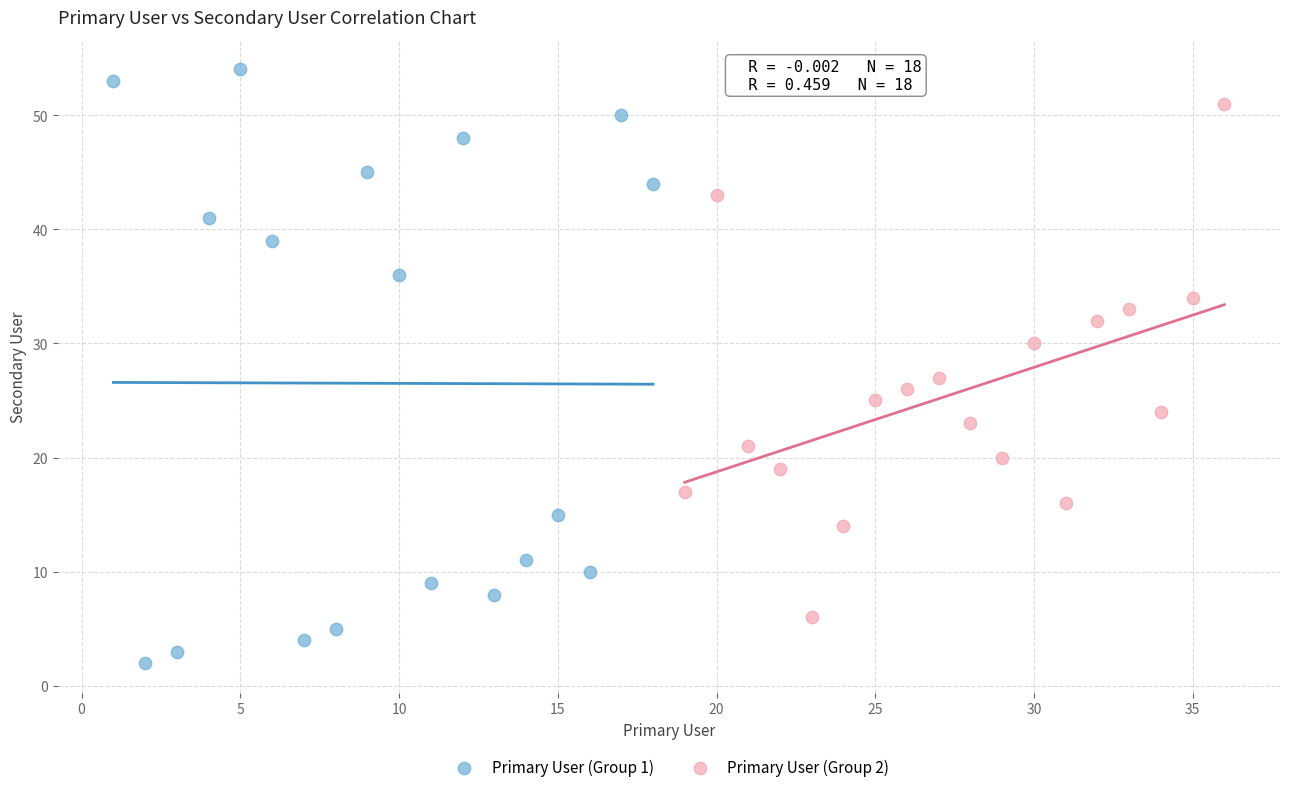

Which series reaches the maximum Y coordinate?

Primary User (Group 1)